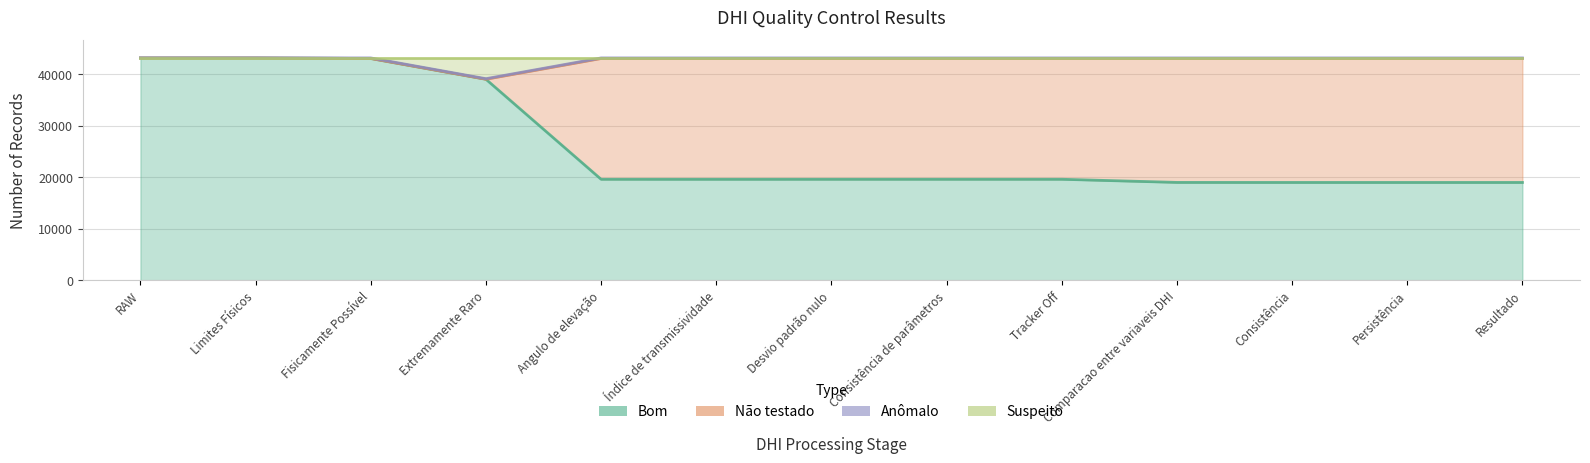

The value of Suspeito at Extremamente Raro is 20500. True or false?

False